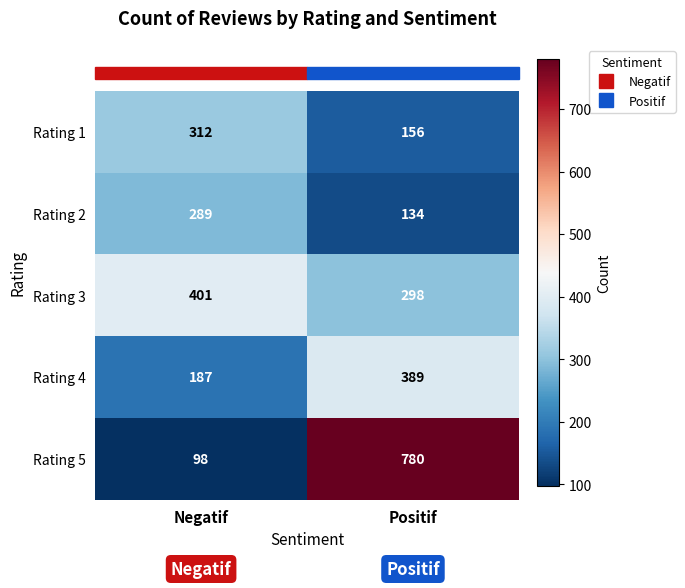

What is the total value across all series at Positif?

1757